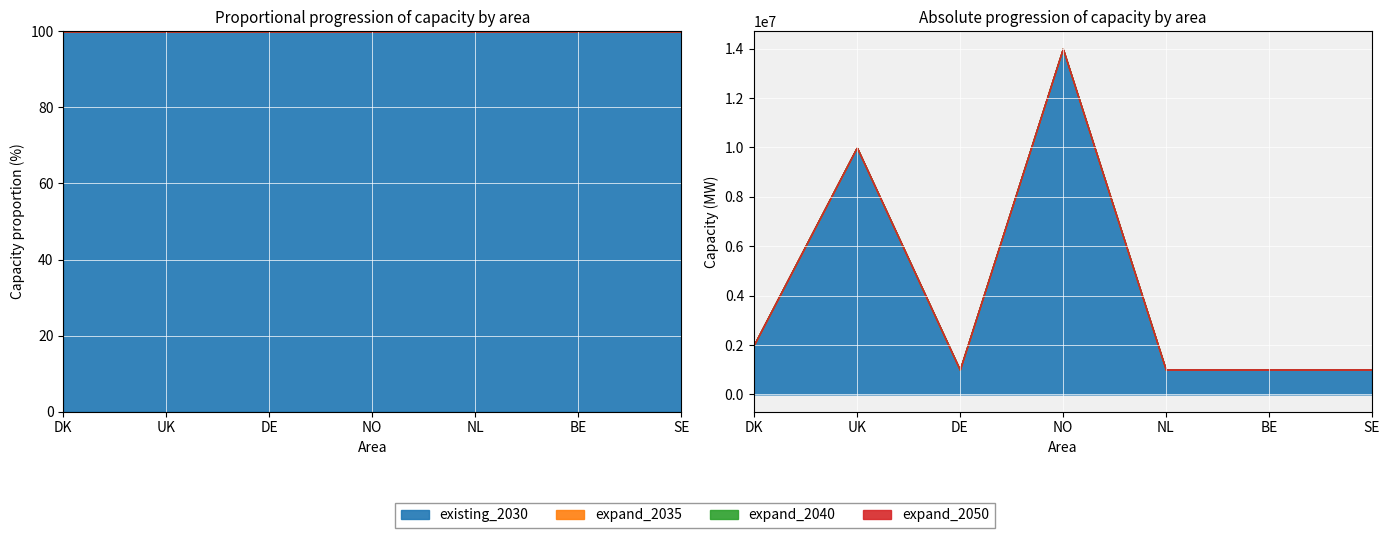

What is the minimum value for offshore_0_existing_2030?

1000000